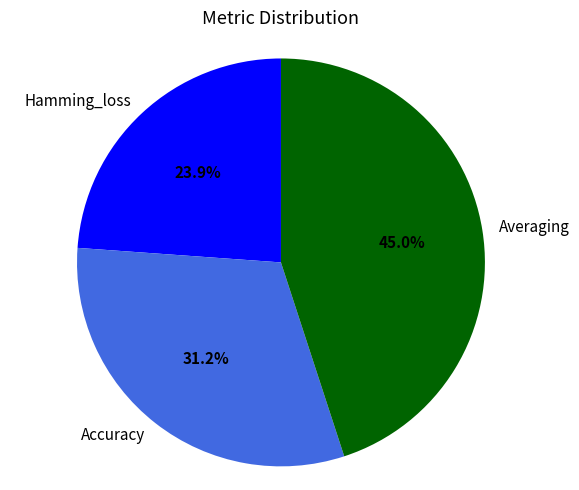

What is the smallest slice in the pie chart?

Hamming_loss